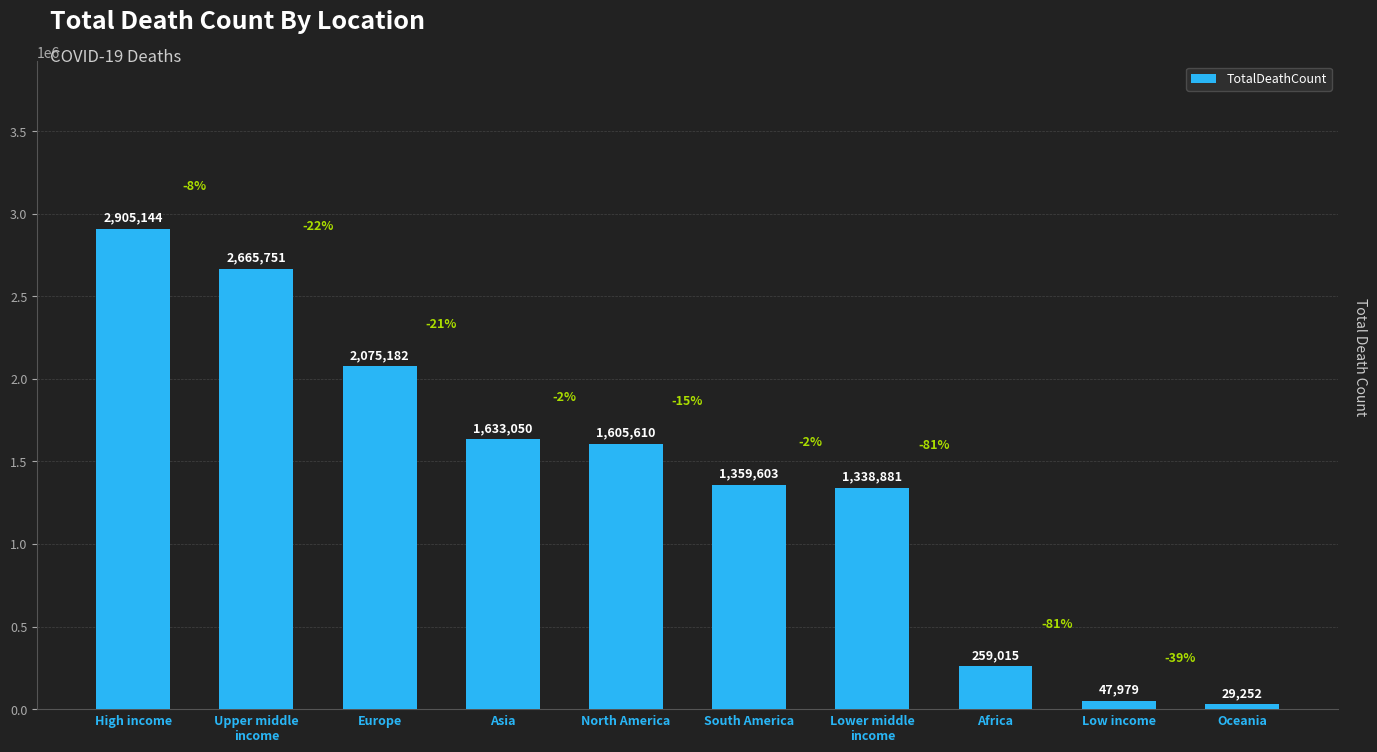

What position from the left is Europe?

3